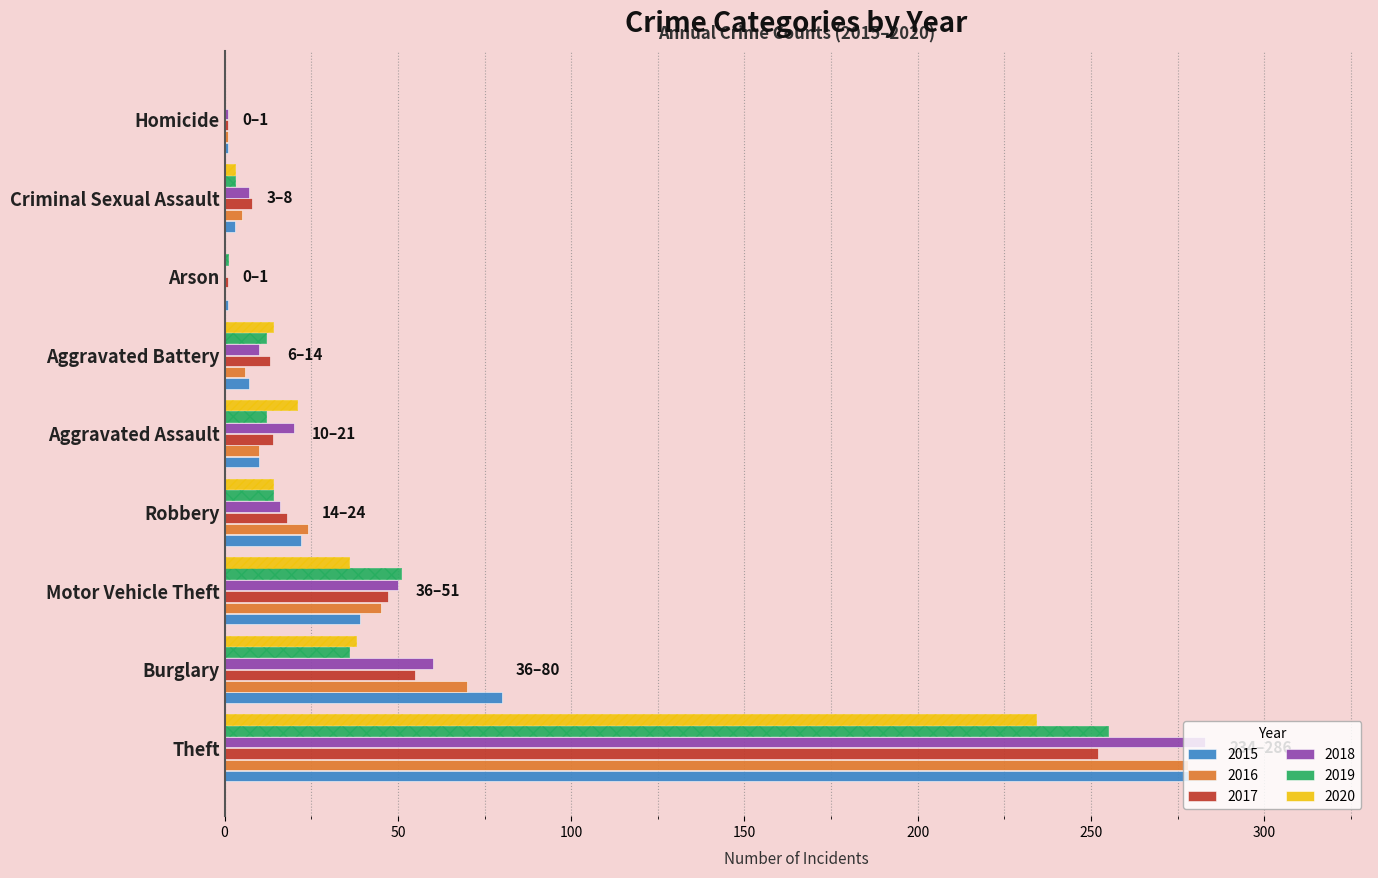

What is the difference between the 2018 values at Aggravated Battery and Homicide?

9